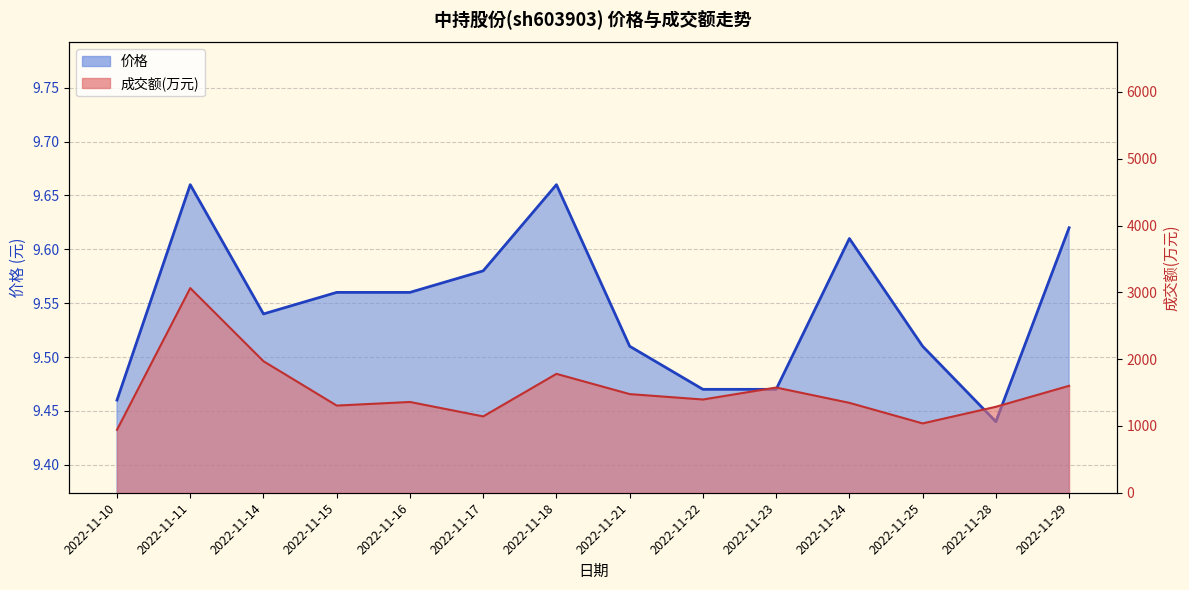

Reading left to right, what are all the values shown in this chart?

价格: 9.5	9.7	9.5	9.6	9.6	9.6	9.7	9.5	9.5	9.5	9.6	9.5	9.4	9.6
成交额(万元): 943.0	3064.0	1969.0	1305.0	1359.0	1143.0	1780.0	1477.0	1396.0	1575.0	1346.0	1038.0	1287.0	1601.0